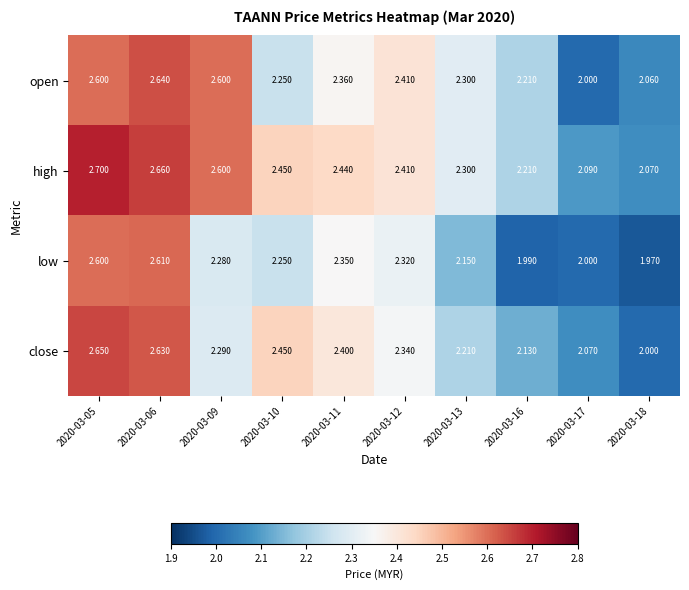

Count the number of data series in this chart.

4